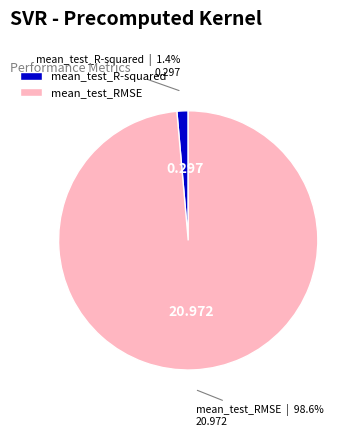

To the nearest percent, what is the combined percentage of mean_test_RMSE and mean_test_R-squared?

100%